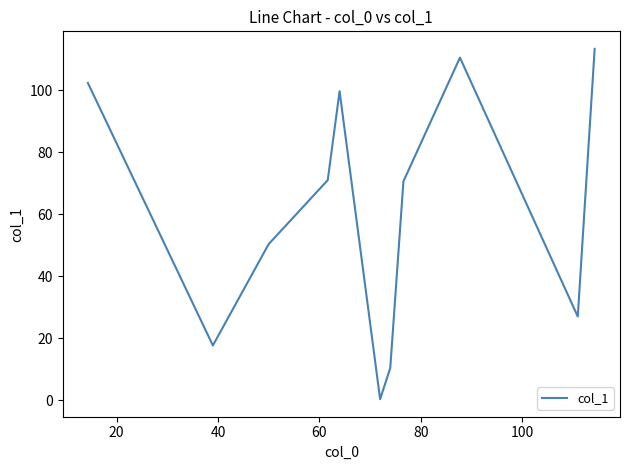

What is the difference between the second highest and minimum values?

110.2